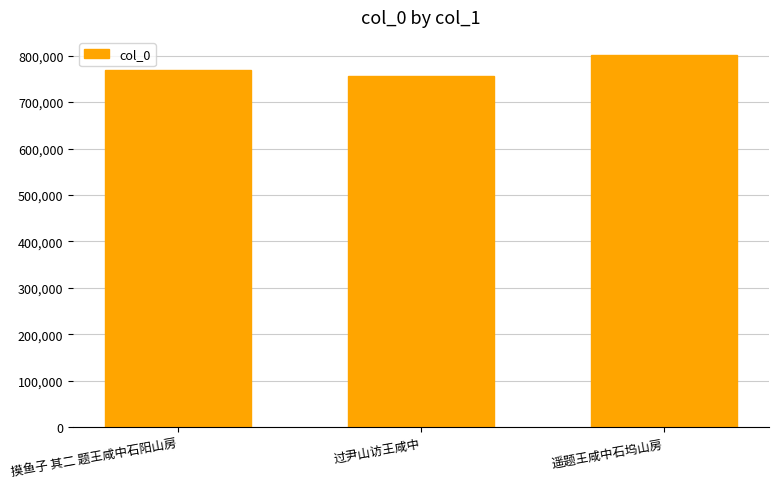

List the labels in order of value, largest first.

遥题王咸中石坞山房, 摸鱼子 其二 题王咸中石阳山房, 过尹山访王咸中